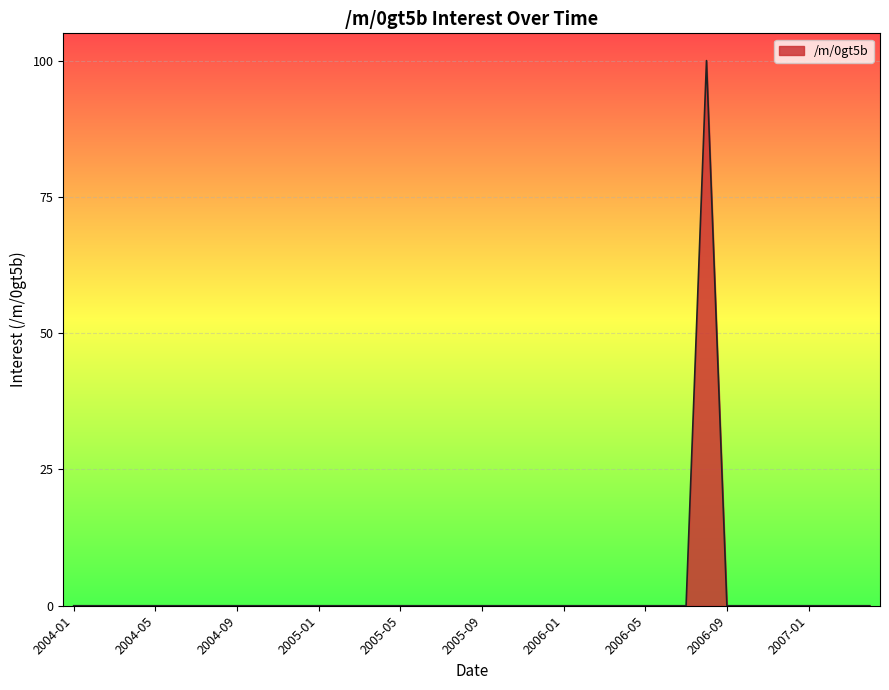

Does the chart have visible grid lines?

Yes